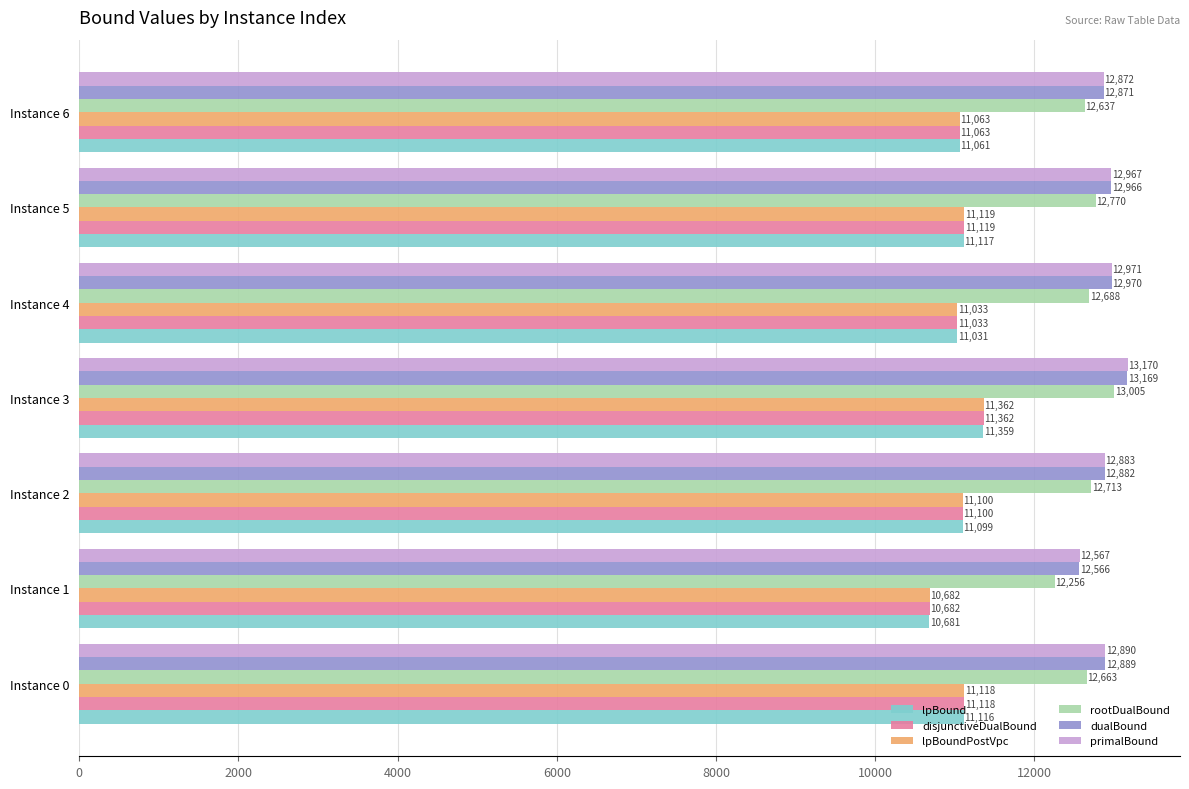

What is the difference between the maximum and minimum values in the lpBoundPostVpc series?

680.0